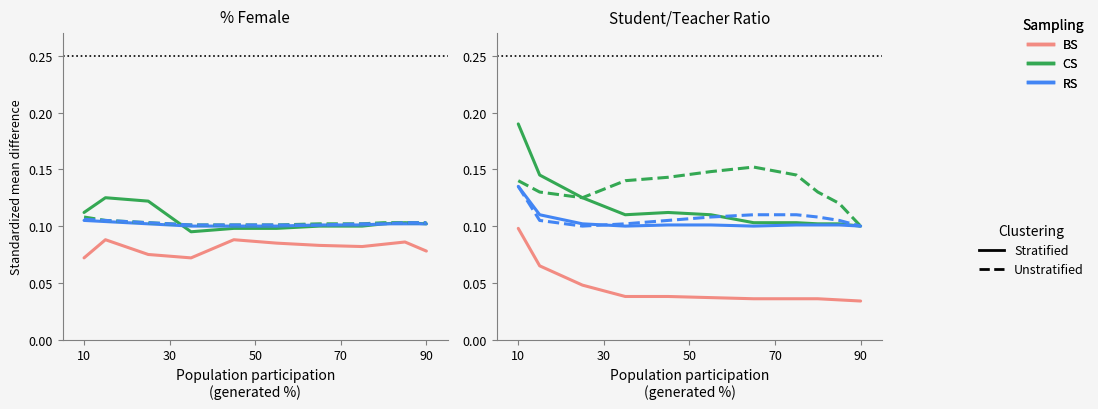

How many categories are shown in the chart?

11